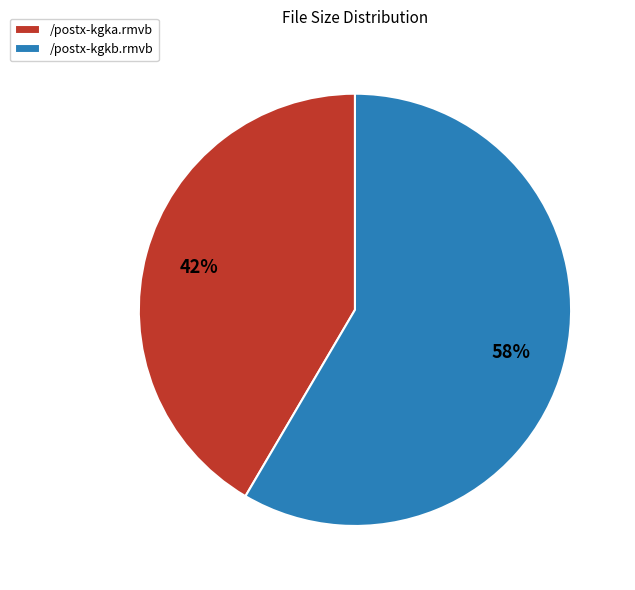

Which slice is the largest?

/postx-kgkb.rmvb